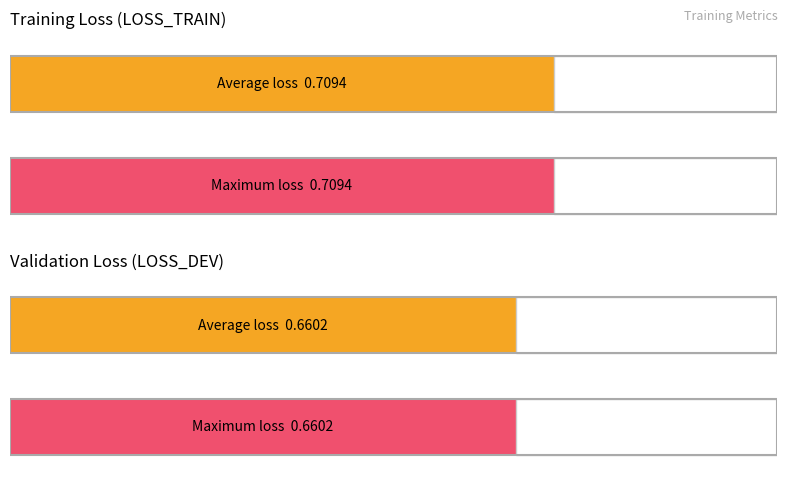

What value does the LOSS_DEV series have at Epoch 0?

0.7